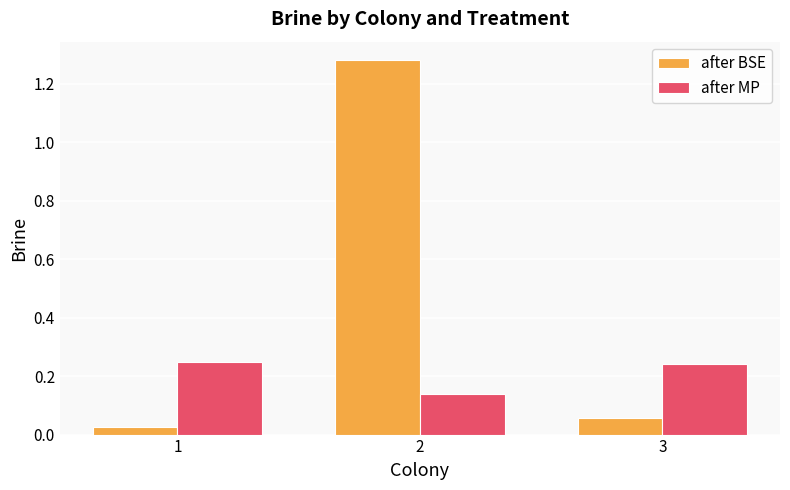

Is it true that after MP equals 0.4 at 1?

False